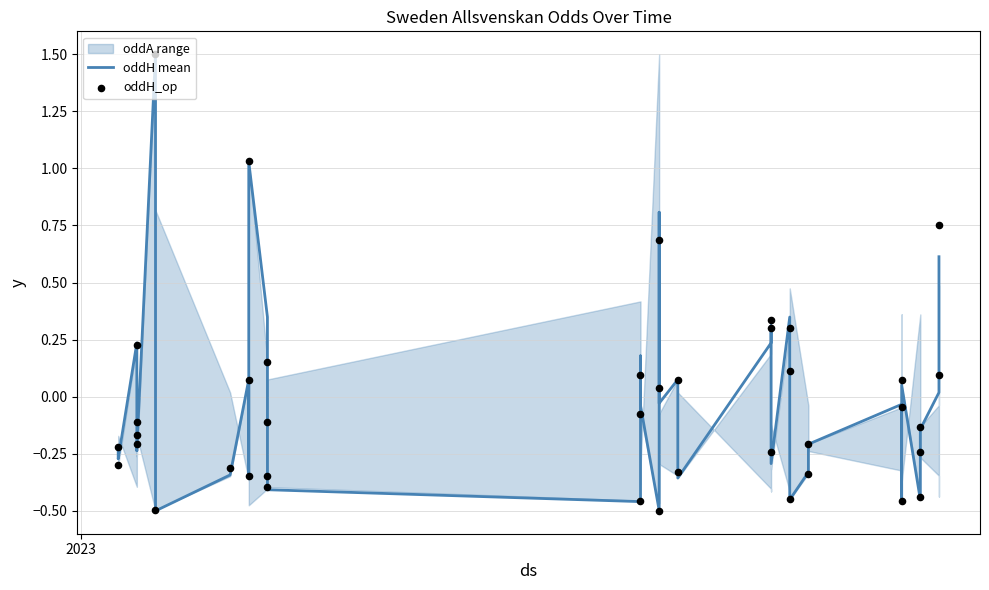

Which series contains the lowest Y value?

oddH mean